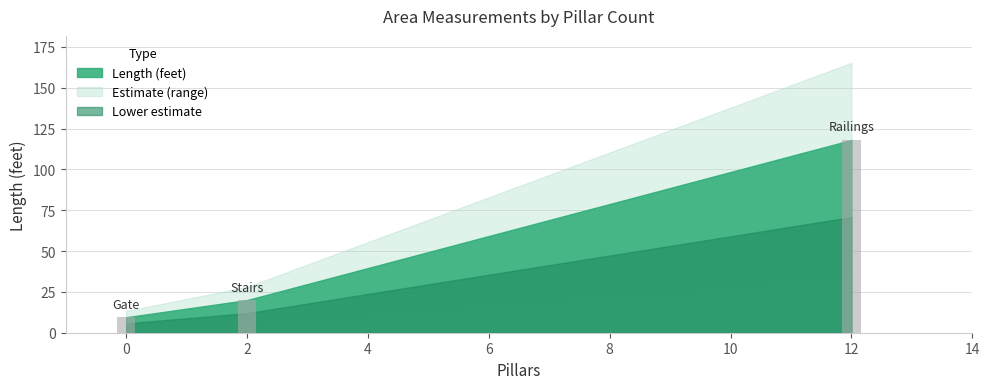

At which label does the data first exceed 20?

Railings